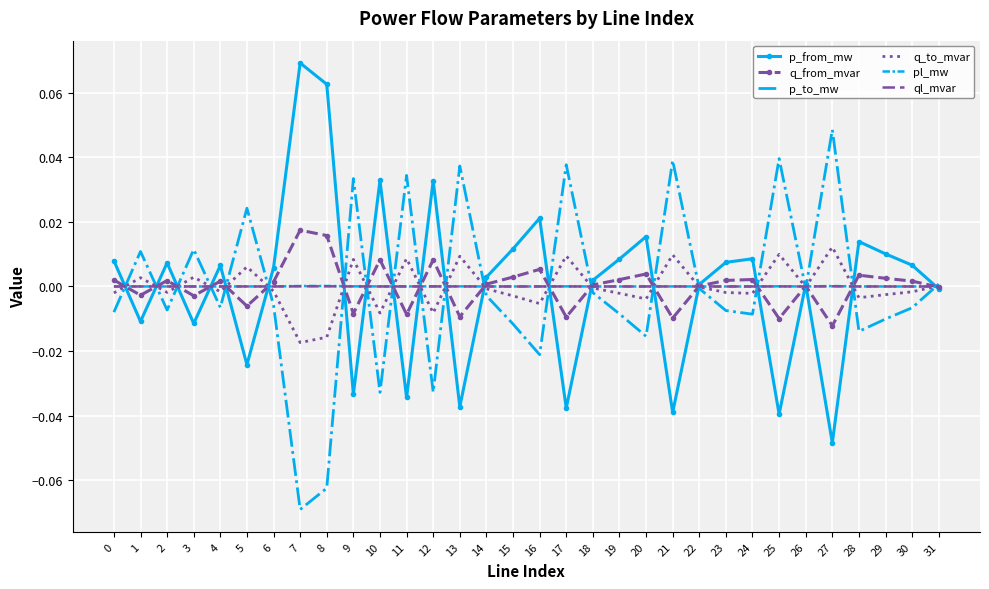

At which category does the chart reach its minimum across all series?

7